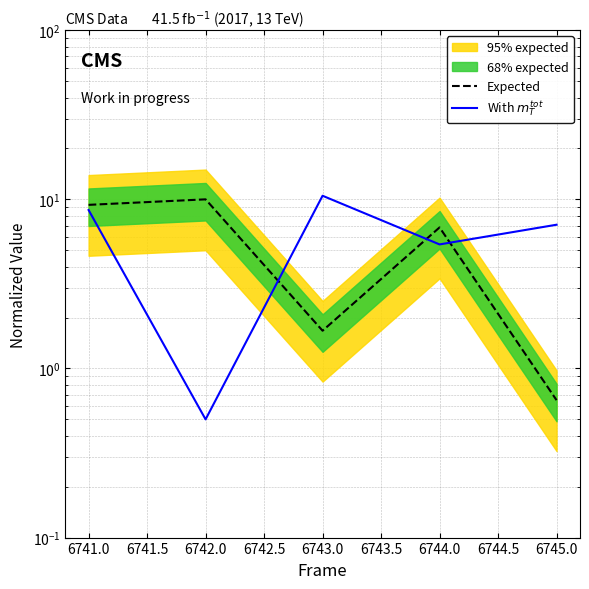

How many data points does each series have?

5